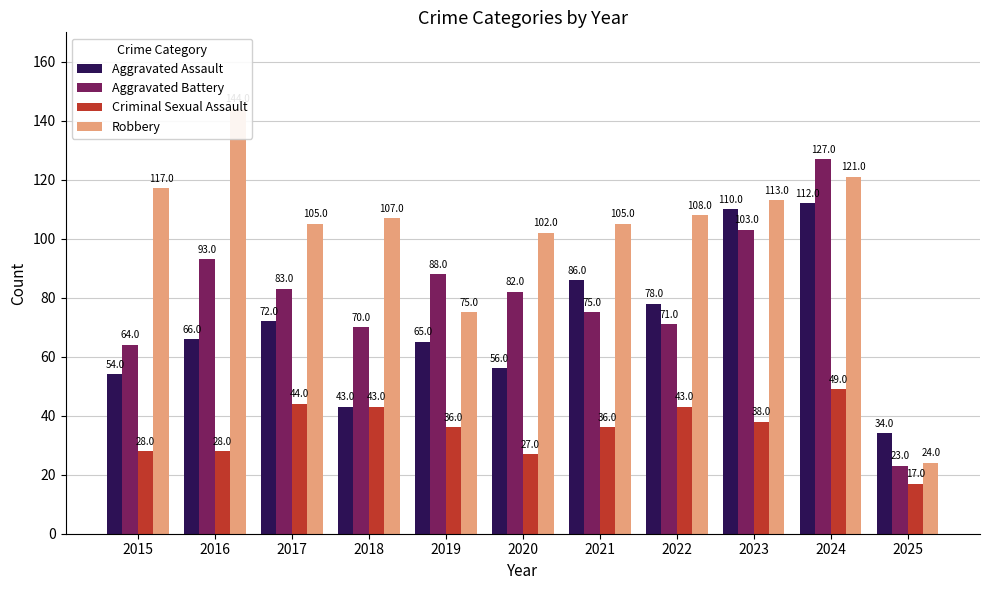

The value of Criminal Sexual Assault at 2020 is 27. True or false?

True